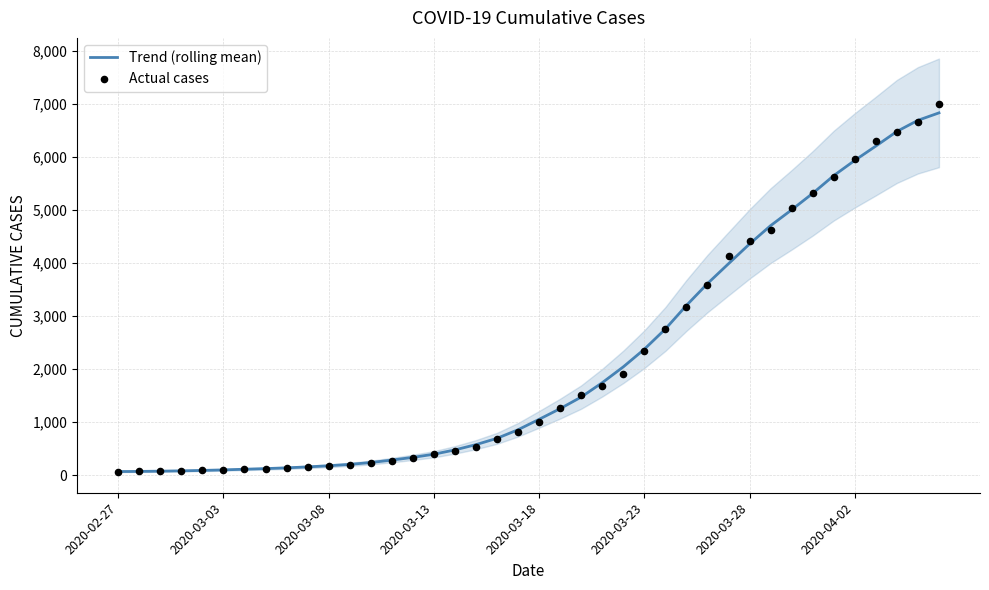

Which series reaches the maximum Y coordinate?

Actual cases